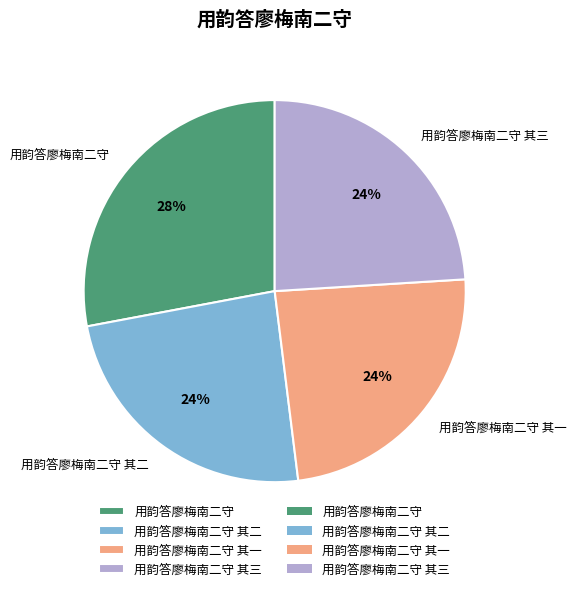

What is the ratio of the value at 用韵答廖梅南二守 其二 to the value at 用韵答廖梅南二守 其一?

1.0